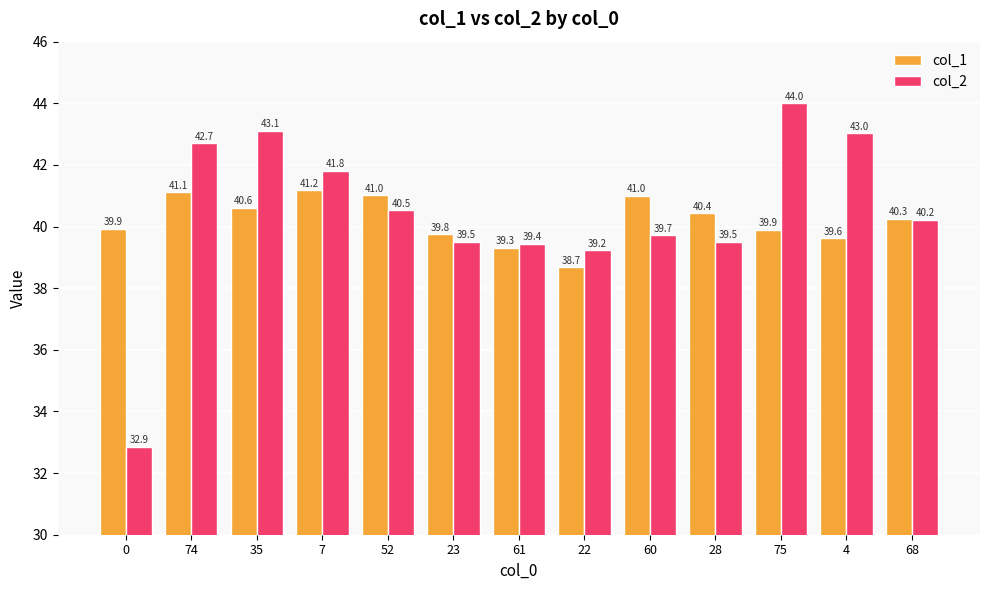

Rank the series by their maximum value, from lowest to highest.

col_1, col_2